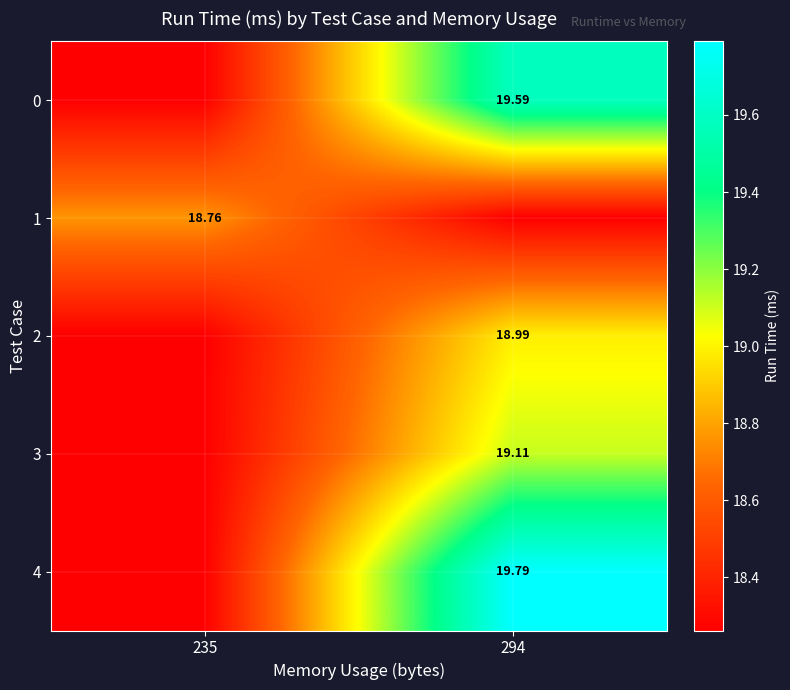

At which category is the sum across all series the highest?

294